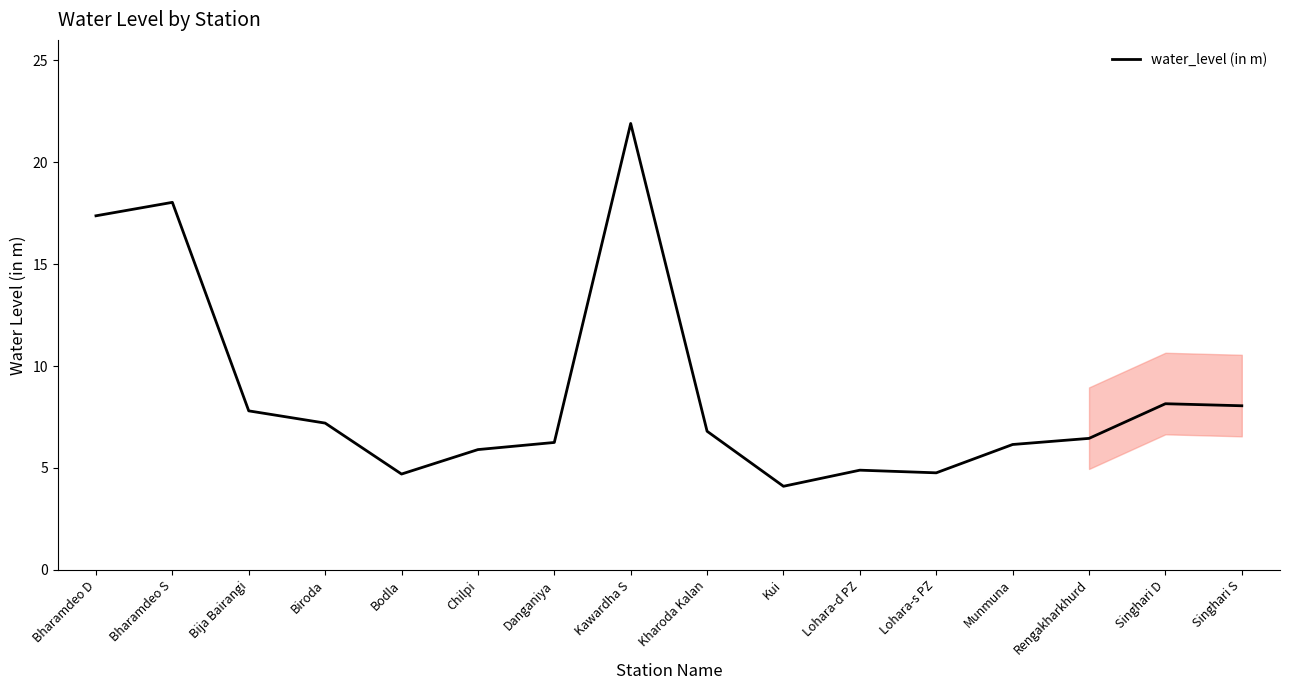

The chart shows a value of 4.1 at Kui. True or false?

True